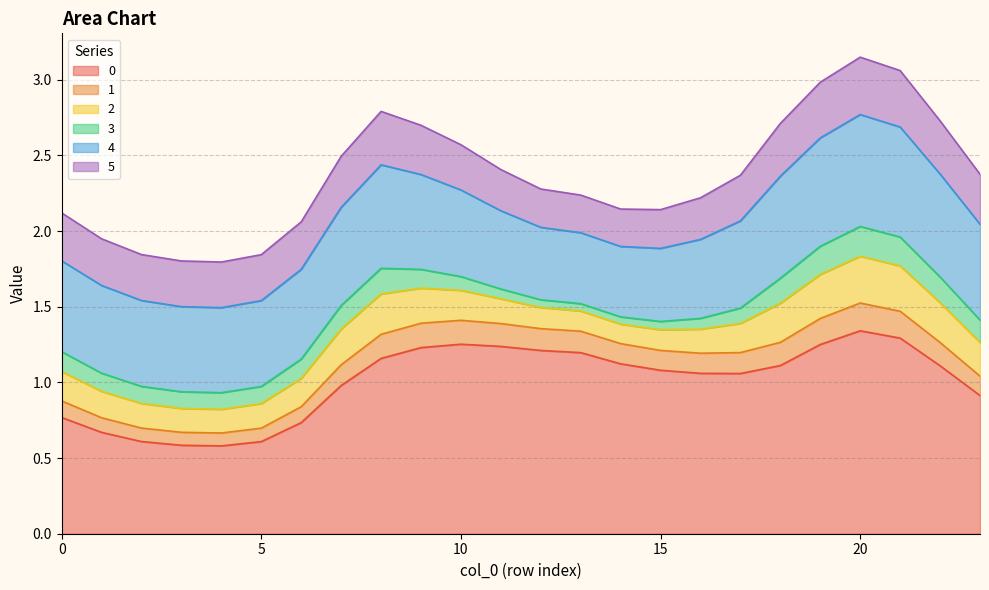

Rank the categories by 0 value from lowest to highest.

4, 3, 5, 2, 1, 6, 0, 23, 7, 17, 16, 15, 22, 18, 14, 8, 13, 12, 9, 11, 19, 10, 21, 20